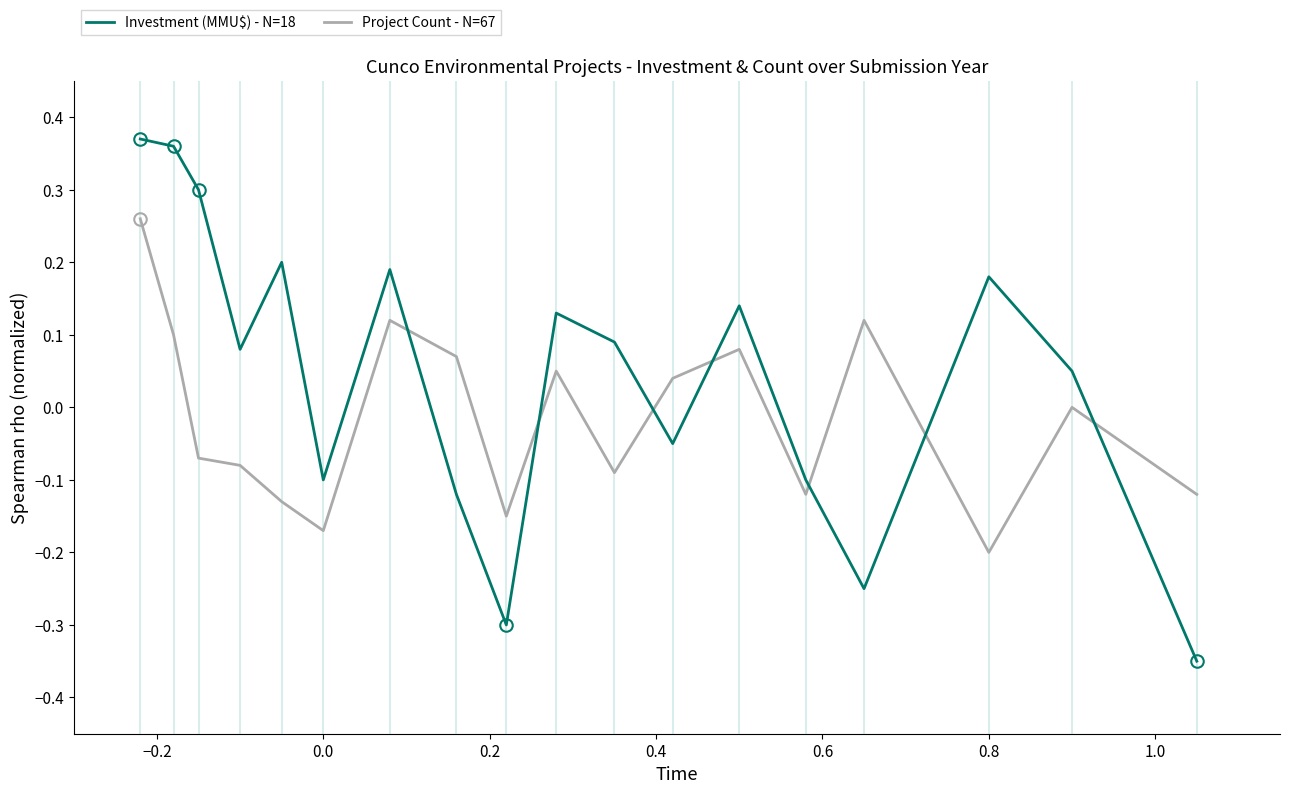

Which series has the largest total across all categories?

Investment (MMU$) - N=18